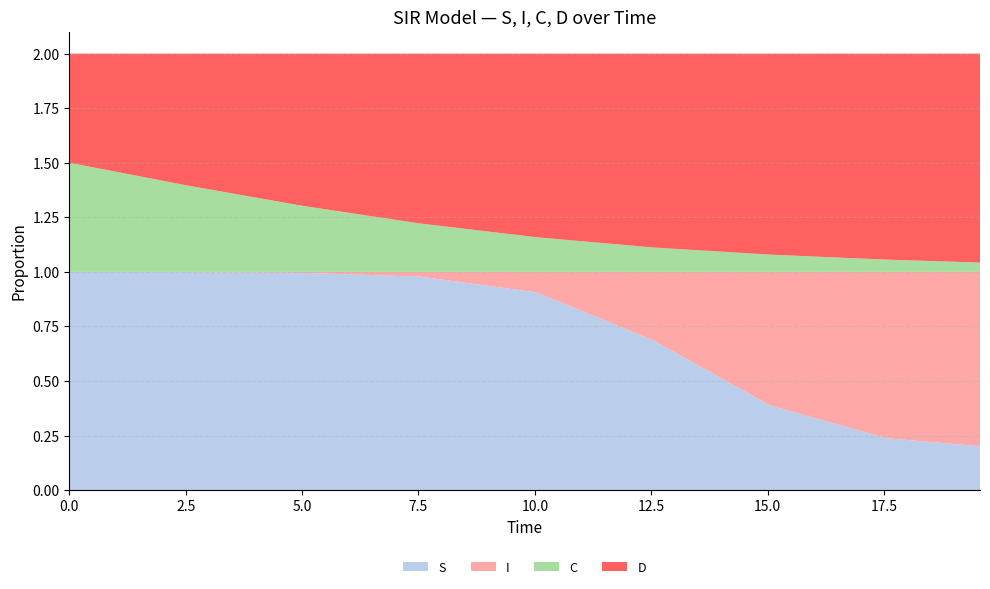

Reading left to right, extract all data points from this chart.

S: 1.0	1.0	1.0	1.0	0.9	0.7	0.4	0.2	0.2
I: 0.0	0.0	0.0	0.0	0.1	0.3	0.6	0.8	0.8
C: 0.5	0.4	0.3	0.2	0.2	0.1	0.1	0.1	0.0
D: 0.5	0.6	0.7	0.8	0.8	0.9	0.9	0.9	1.0